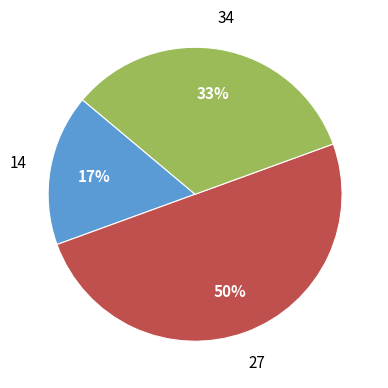

What is the smallest slice in the pie chart?

14